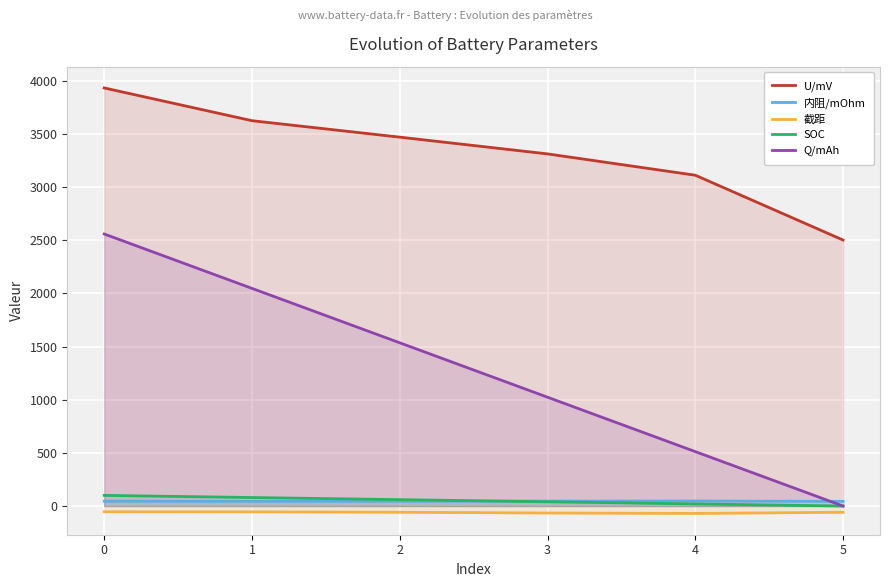

What value does the 内阻/mOhm series have at 5?

43.6